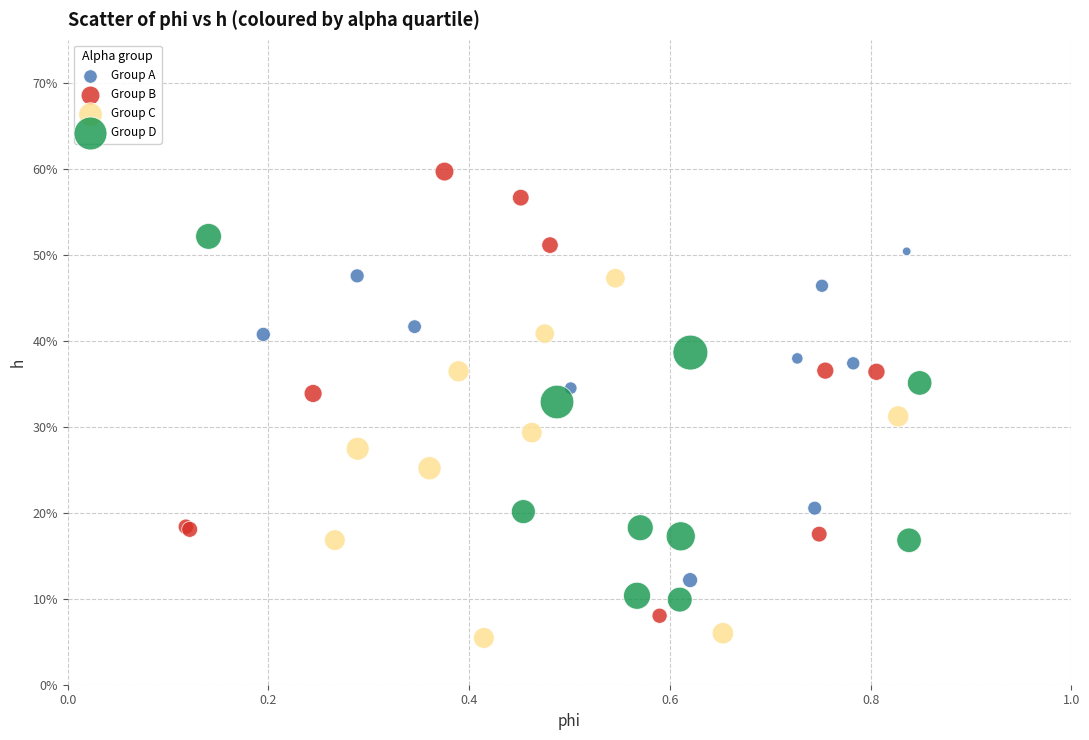

What are all the series names shown in the legend?

Group A, Group B, Group C, Group D